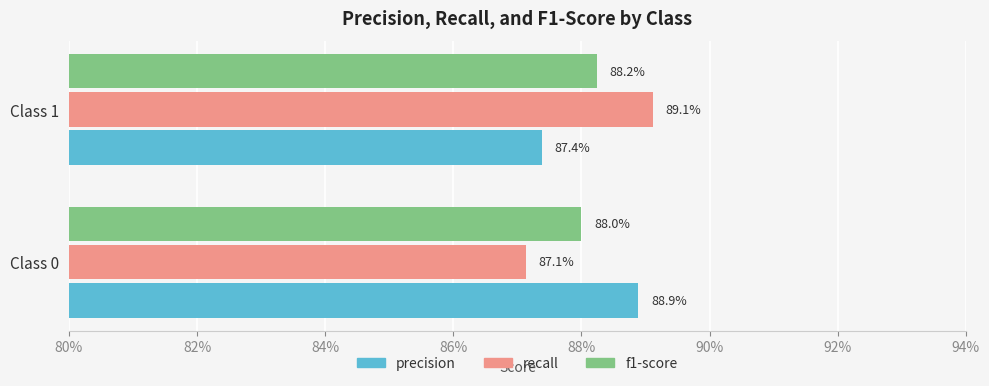

What is the maximum value shown in the chart?

0.9